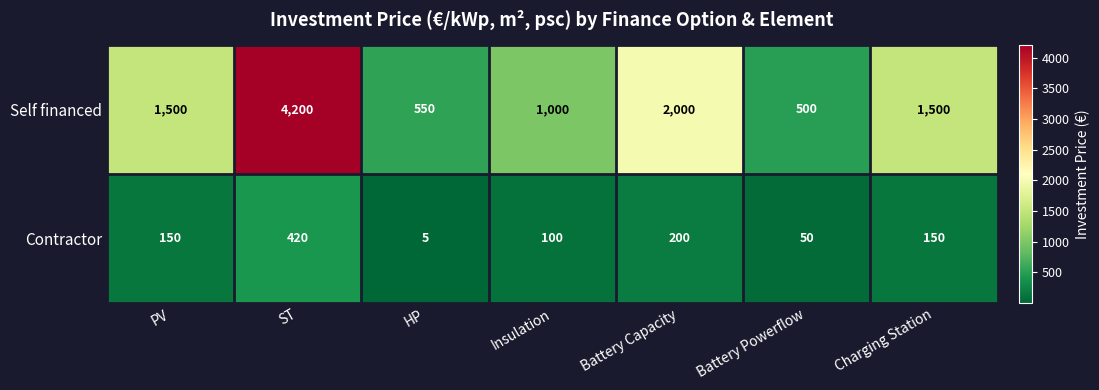

True or false: Self financed has a value of 1797 at Insulation.

False